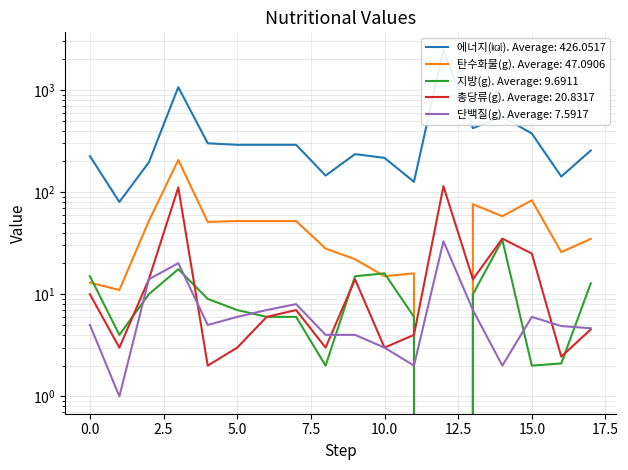

Which series changed the most between 5 and 8?

에너지(㎉)